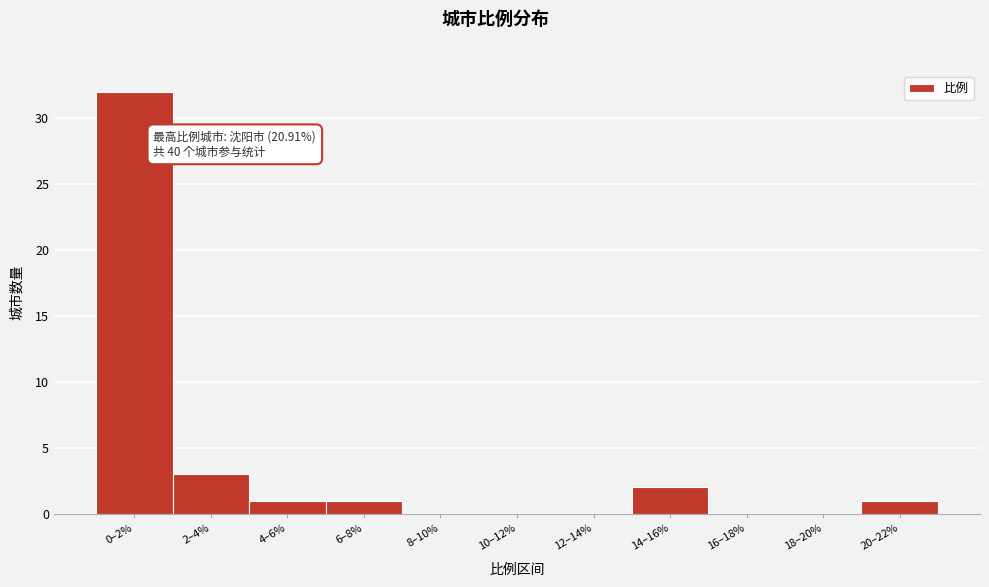

Reading right to left, extract all data points from this chart.

20–22%=1	18–20%=0	16–18%=0	14–16%=2	12–14%=0	10–12%=0	8–10%=0	6–8%=1	4–6%=1	2–4%=3	0–2%=32